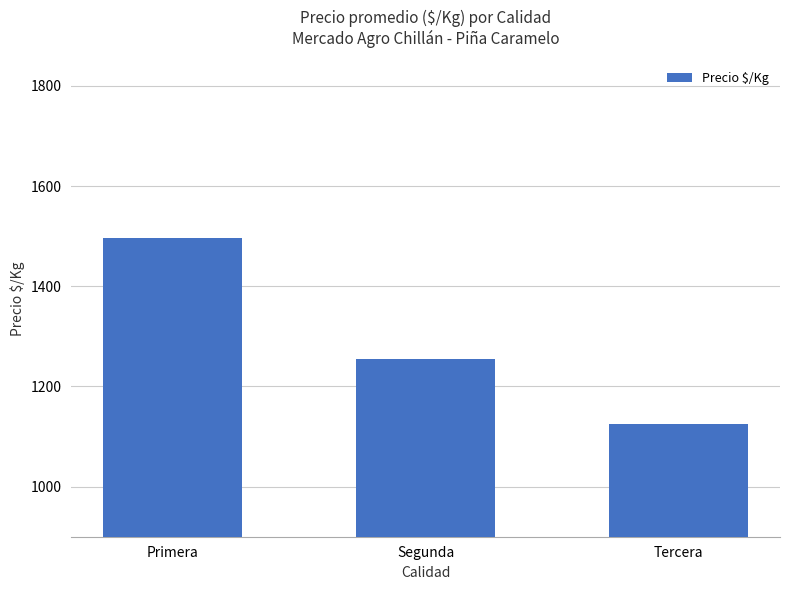

What is the label of the 2nd bar from the right?

Segunda